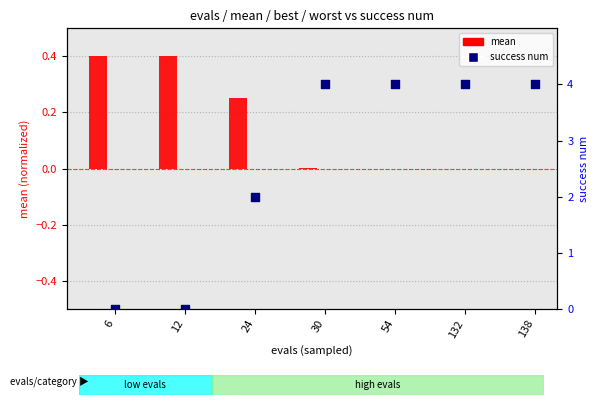

Which series contains the lowest Y value?

success num